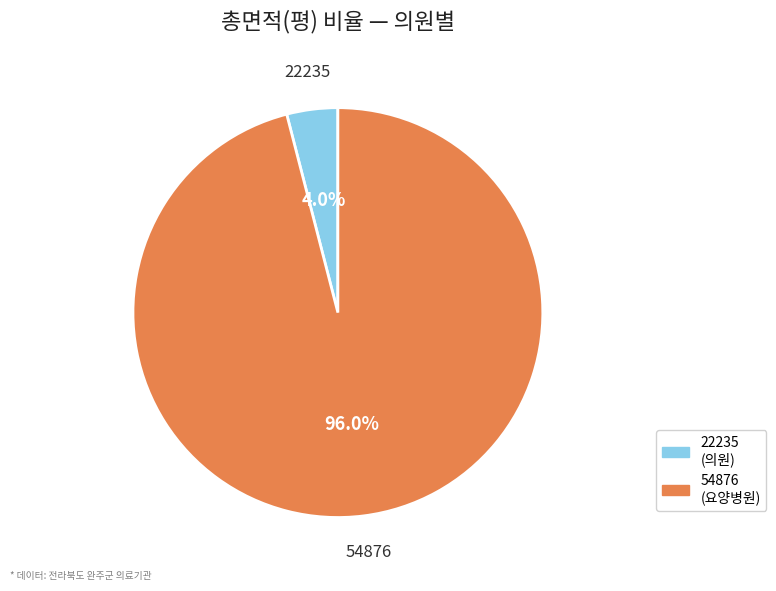

How many slices are in this pie chart?

2